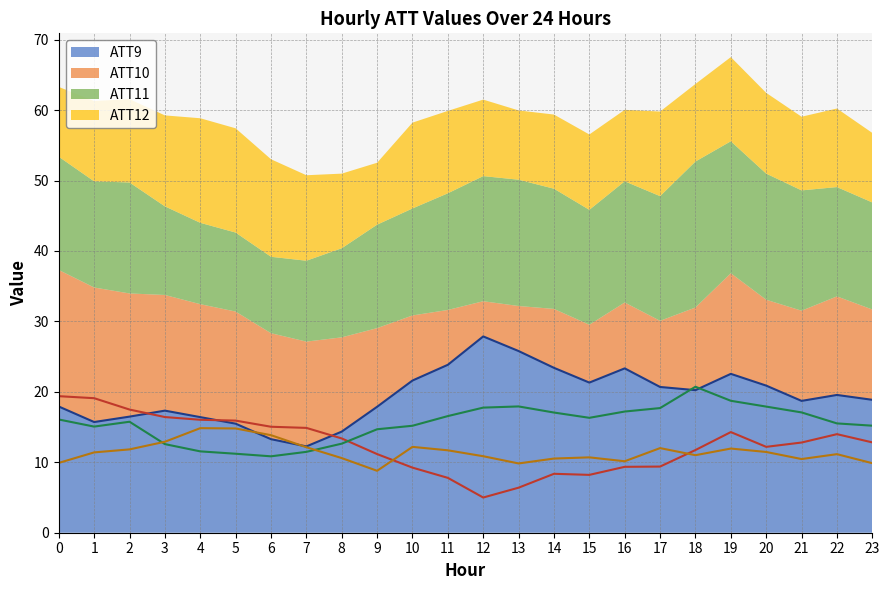

What is the difference between the ATT9 values at 3 and 23?

1.5